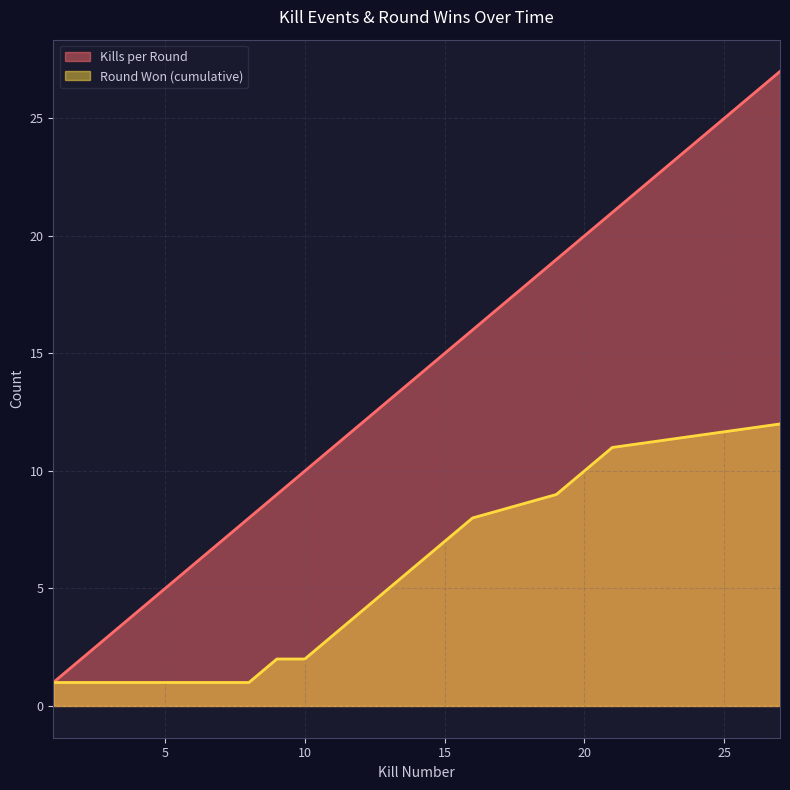

Where does the Kills per Round series first go above 12?

13